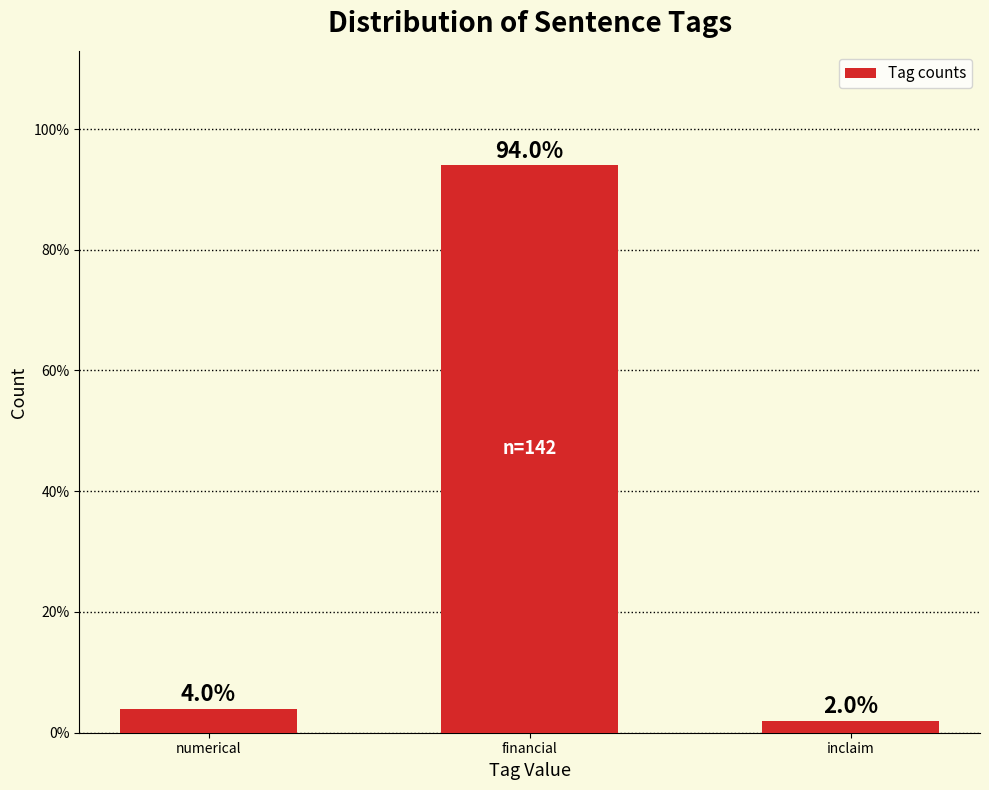

Reading left to right, extract all data points from this chart.

4.0	94.0	2.0